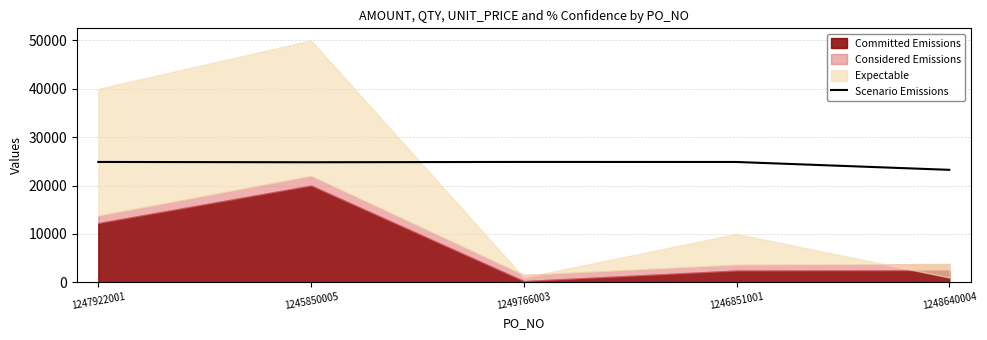

True or false: Scenario Emissions has a value of 24888.1 at 1249766003.

True